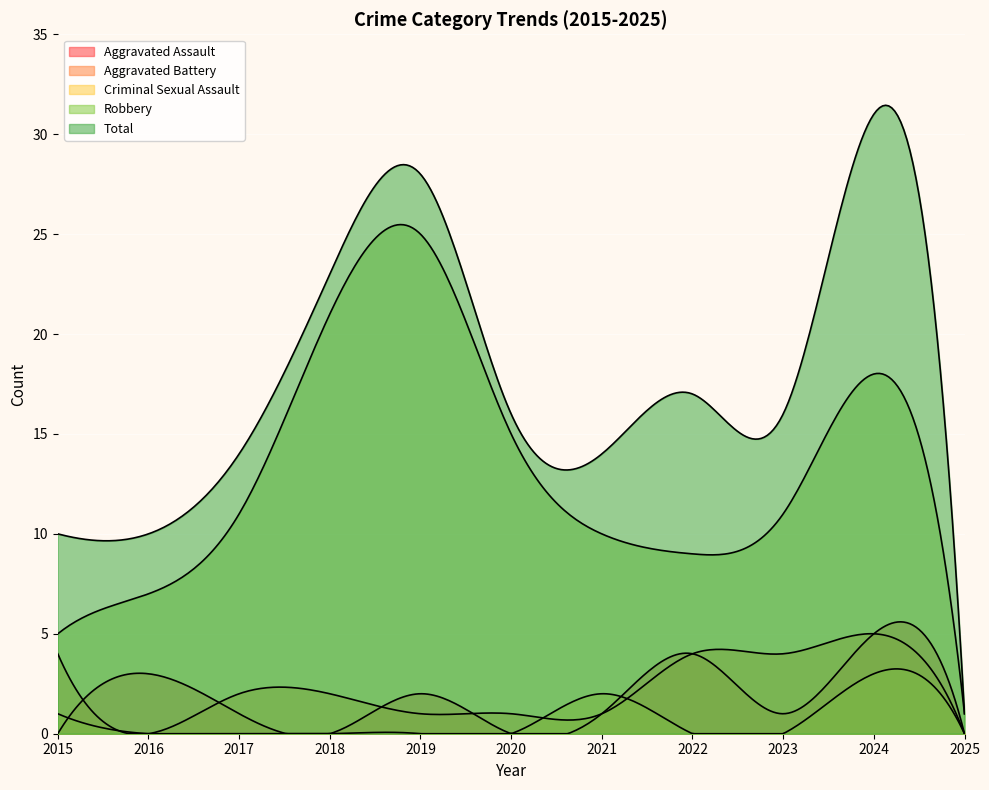

How many values in the Criminal Sexual Assault series exceed 0?

3